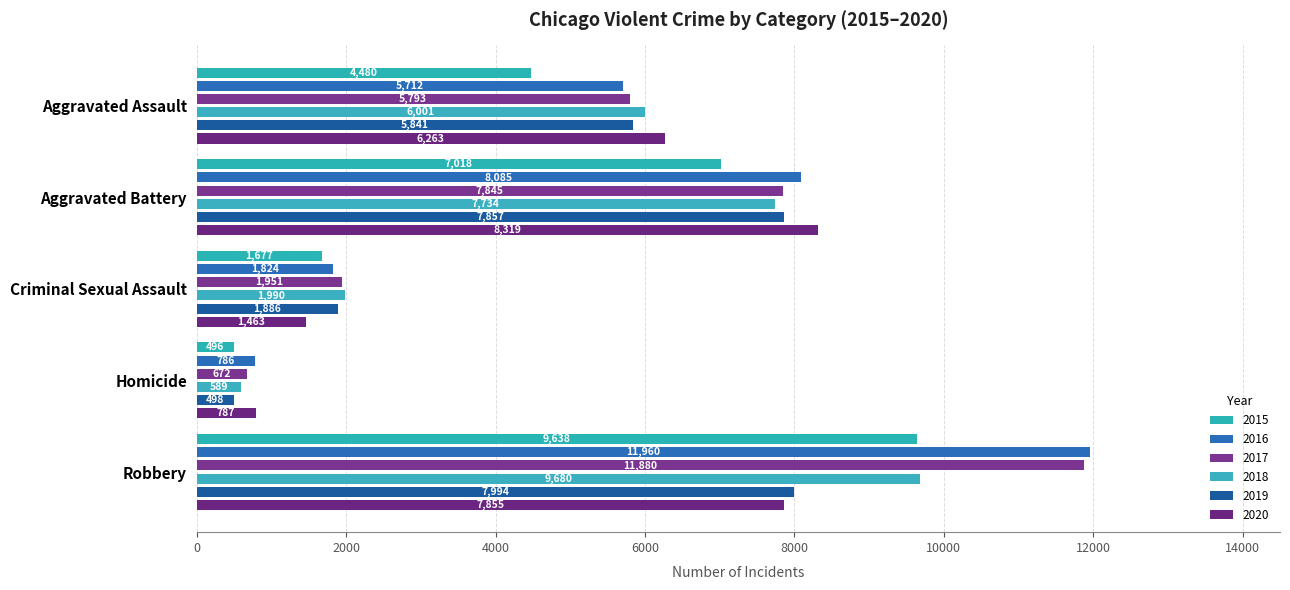

Does the chart contain any negative values?

No